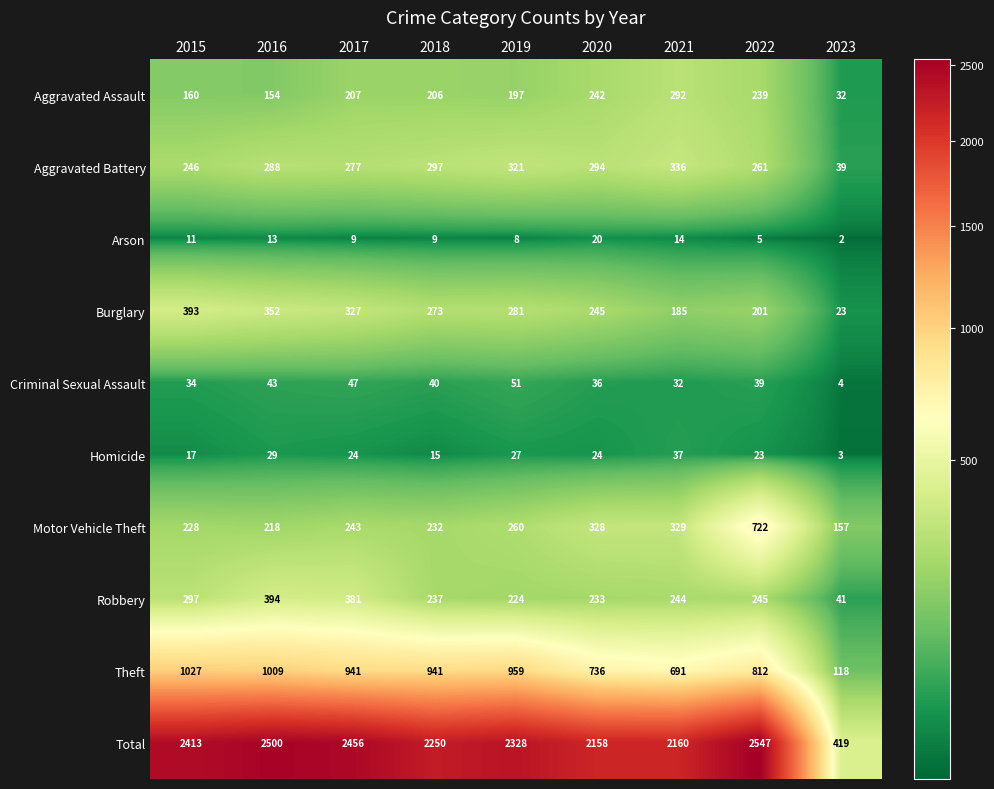

Which series changed the most between 2017 and 2023?

Total